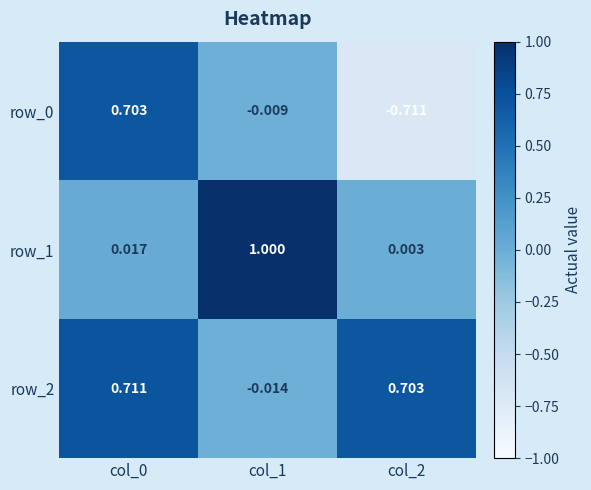

Reading left to right, what are all the values shown in this chart?

row_0: col_0=0.7	col_1=-0.0	col_2=-0.7
row_1: col_0=0.0	col_1=1.0	col_2=0.0
row_2: col_0=0.7	col_1=-0.0	col_2=0.7